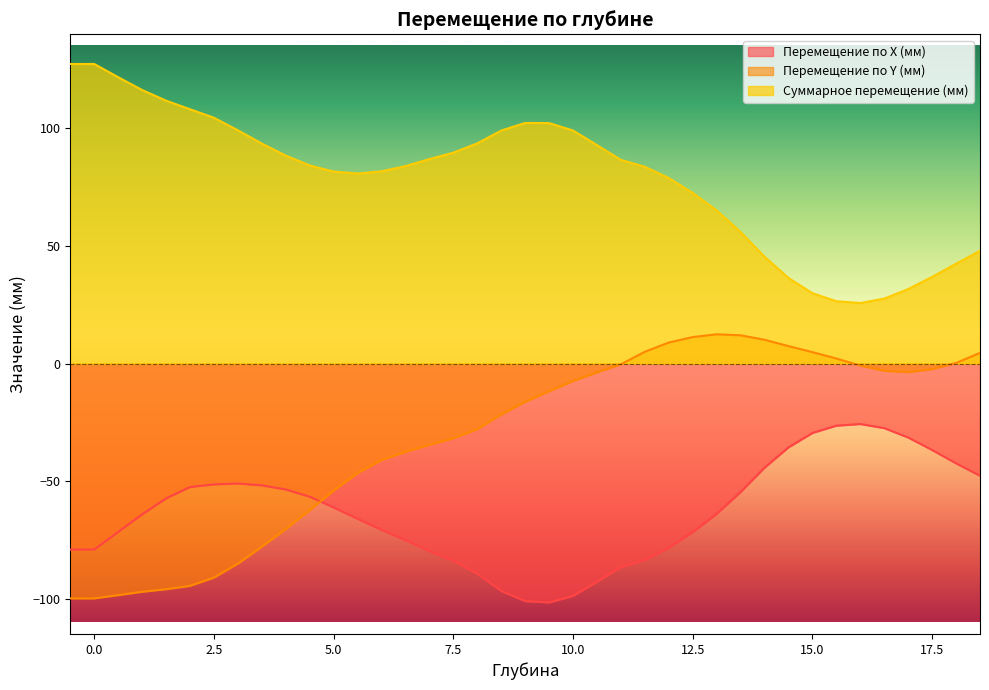

Rank the categories by Перемещение по X (мм) value from highest to lowest.

16.0, 15.5, 16.5, 15.0, 17.0, 14.5, 17.5, 18.0, 14.0, 18.5, 3.0, 2.5, 3.5, 2.0, 4.0, 13.5, 4.5, 1.5, 5.0, 13.0, 1.0, 5.5, 6.0, 0.5, 12.5, 6.5, 12.0, -0.5, 0.0, 7.0, 11.5, 7.5, 11.0, 8.0, 10.5, 8.5, 10.0, 9.0, 9.5